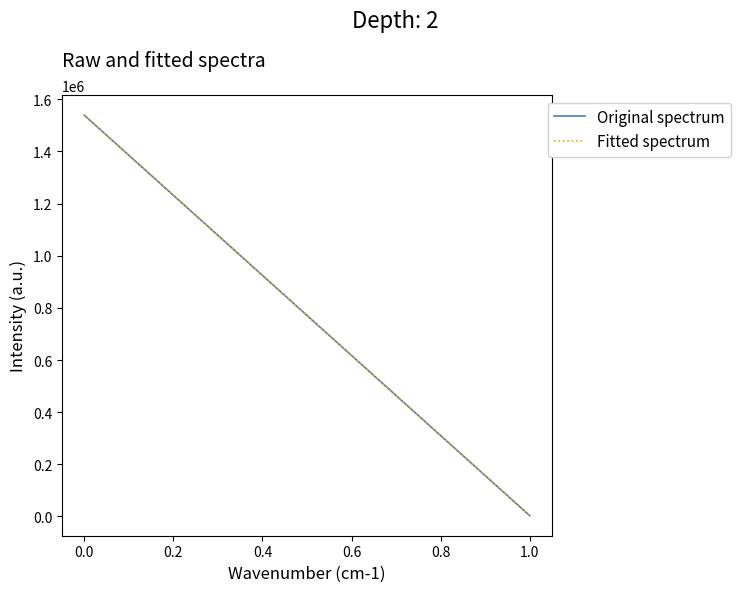

What is the sum of all Fitted spectrum values?

1542309.5